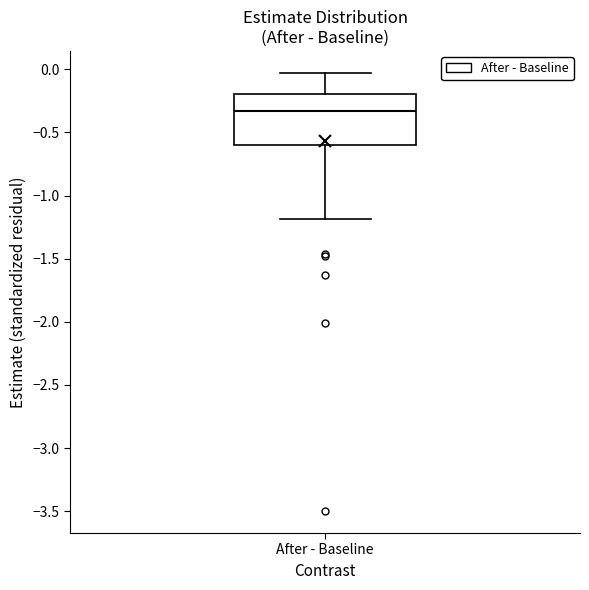

Read this box plot against the y-axis: the position of the median line, the range covered by the box, and the ends of both whiskers. The values are not printed on the chart, so give them approximately, as read against the axis.

median -0.35, box -0.60 to -0.20, whiskers -1.20 to -0.05